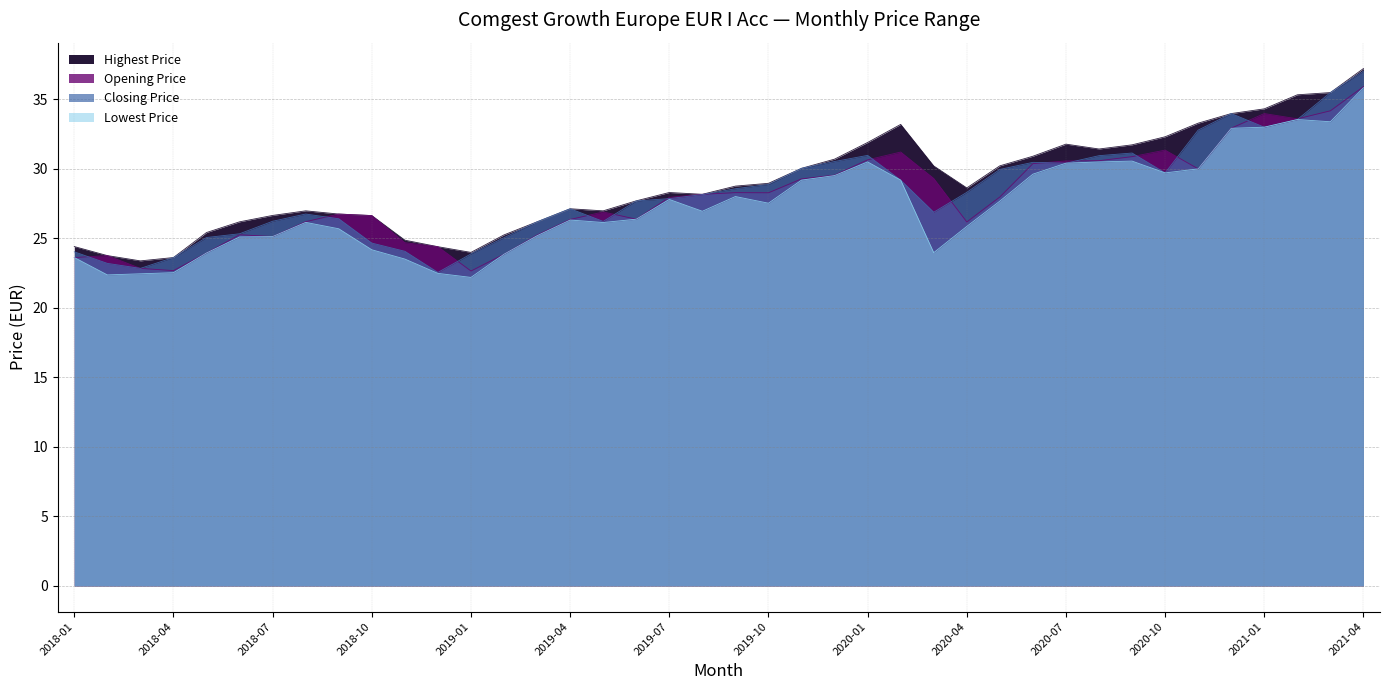

Count the number of categories in the chart.

40